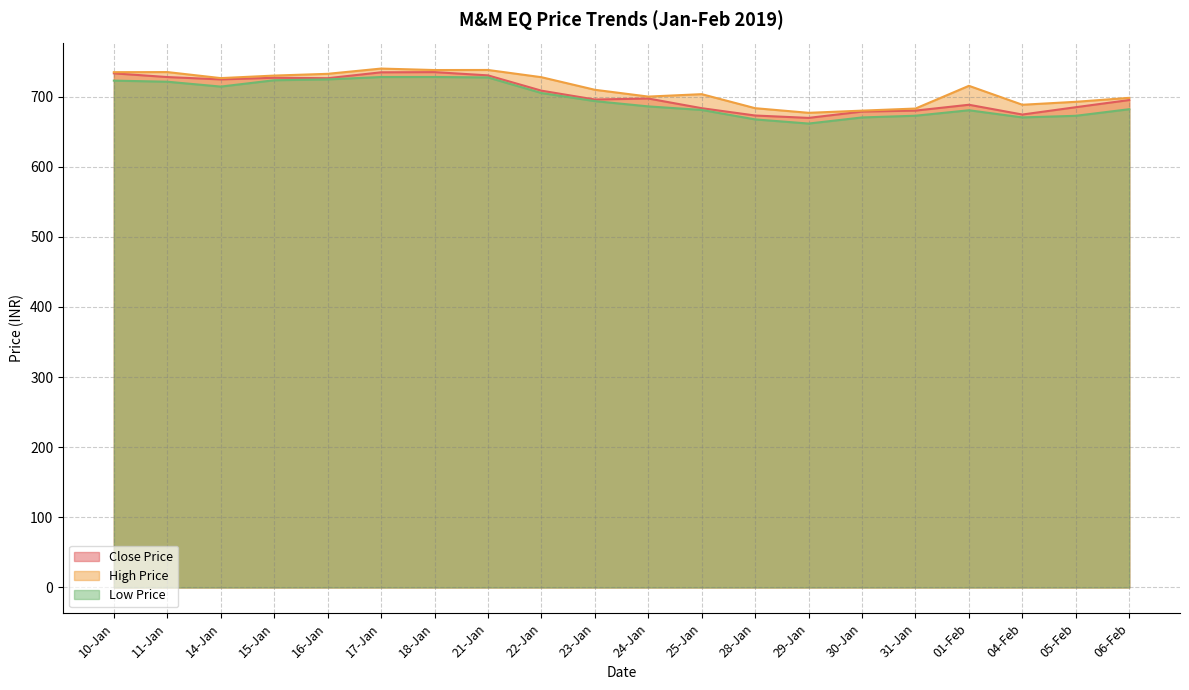

Count the number of categories in the chart.

20